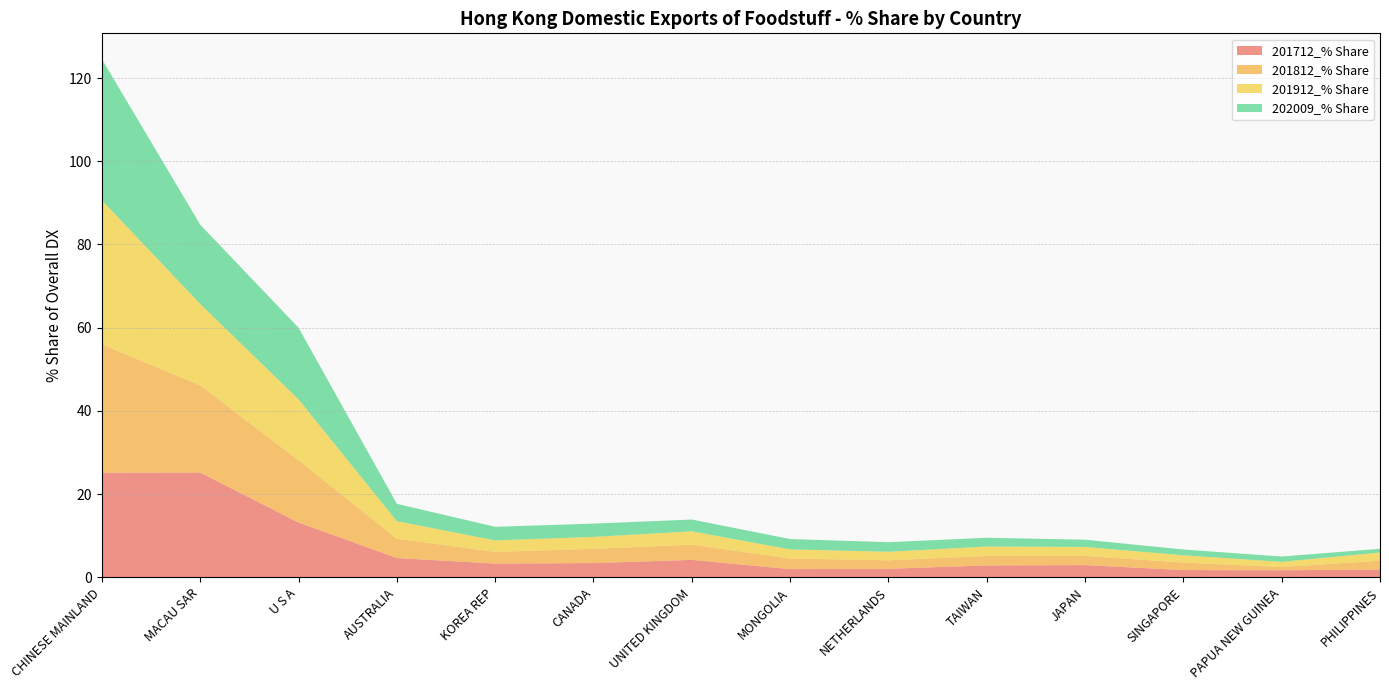

Reading left to right, list all the values displayed in this chart.

201712_% Share: CHINESE MAINLAND=25.2	MACAU SAR=25.2	U S A=13.2	AUSTRALIA=4.6	KOREA REP=3.3	CANADA=3.4	UNITED KINGDOM=4.2	MONGOLIA=2.0	NETHERLANDS=2.1	TAIWAN=2.9	JAPAN=2.9	SINGAPORE=1.8	PAPUA NEW GUINEA=1.7	PHILIPPINES=1.9
201812_% Share: CHINESE MAINLAND=30.8	MACAU SAR=20.9	U S A=15.0	AUSTRALIA=4.6	KOREA REP=2.8	CANADA=3.4	UNITED KINGDOM=3.6	MONGOLIA=2.6	NETHERLANDS=2.0	TAIWAN=2.3	JAPAN=2.2	SINGAPORE=1.8	PAPUA NEW GUINEA=0.8	PHILIPPINES=2.1
201912_% Share: CHINESE MAINLAND=34.6	MACAU SAR=19.6	U S A=14.6	AUSTRALIA=4.2	KOREA REP=2.8	CANADA=2.9	UNITED KINGDOM=3.2	MONGOLIA=2.2	NETHERLANDS=2.1	TAIWAN=2.3	JAPAN=2.2	SINGAPORE=1.7	PAPUA NEW GUINEA=1.2	PHILIPPINES=2.0
202009_% Share: CHINESE MAINLAND=33.9	MACAU SAR=19.1	U S A=17.2	AUSTRALIA=4.2	KOREA REP=3.3	CANADA=3.2	UNITED KINGDOM=2.8	MONGOLIA=2.5	NETHERLANDS=2.3	TAIWAN=2.1	JAPAN=1.7	SINGAPORE=1.4	PAPUA NEW GUINEA=1.3	PHILIPPINES=0.9